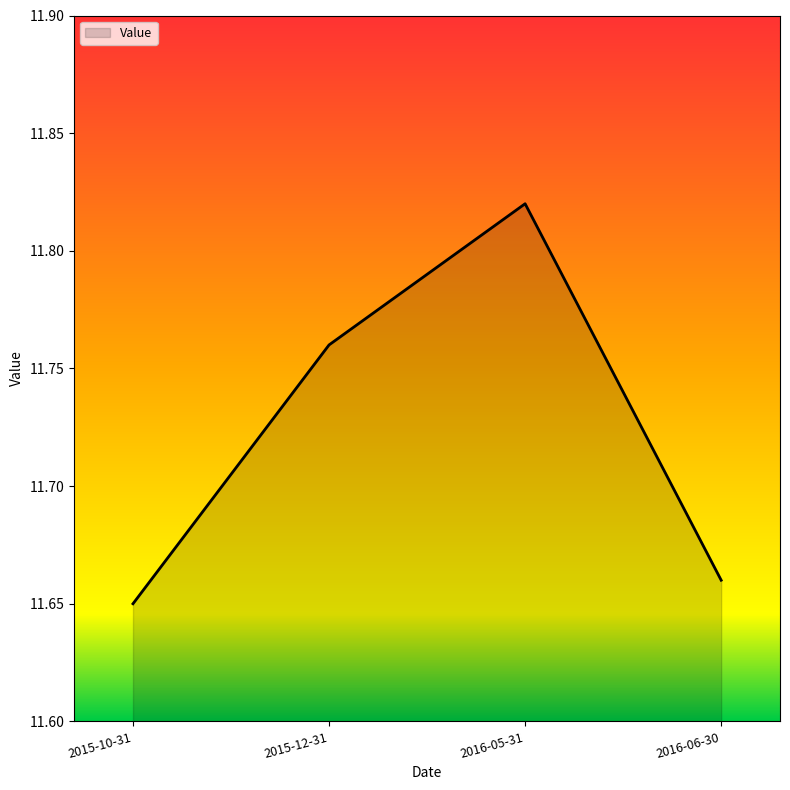

Which category has the highest value across all series?

2016-05-31